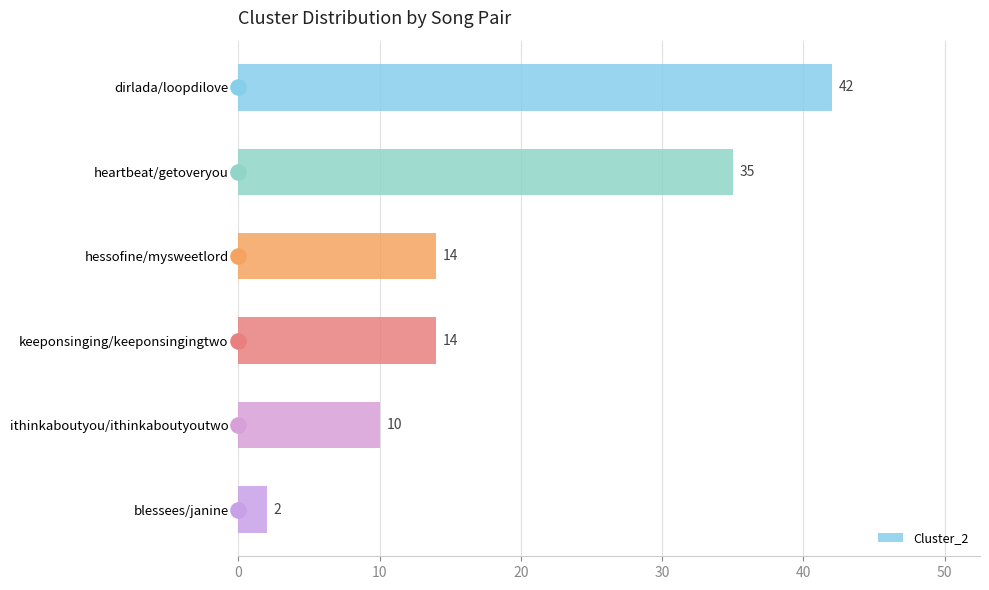

What is the highest value of the Cluster_2 series?

42